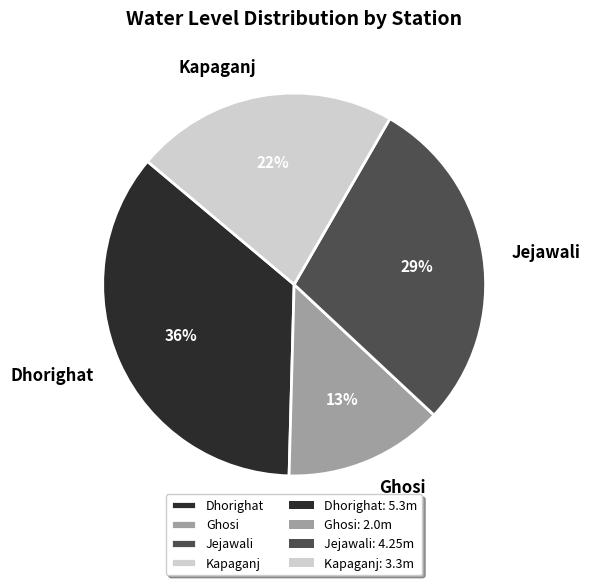

To the nearest percent, what is the average slice percentage?

25%